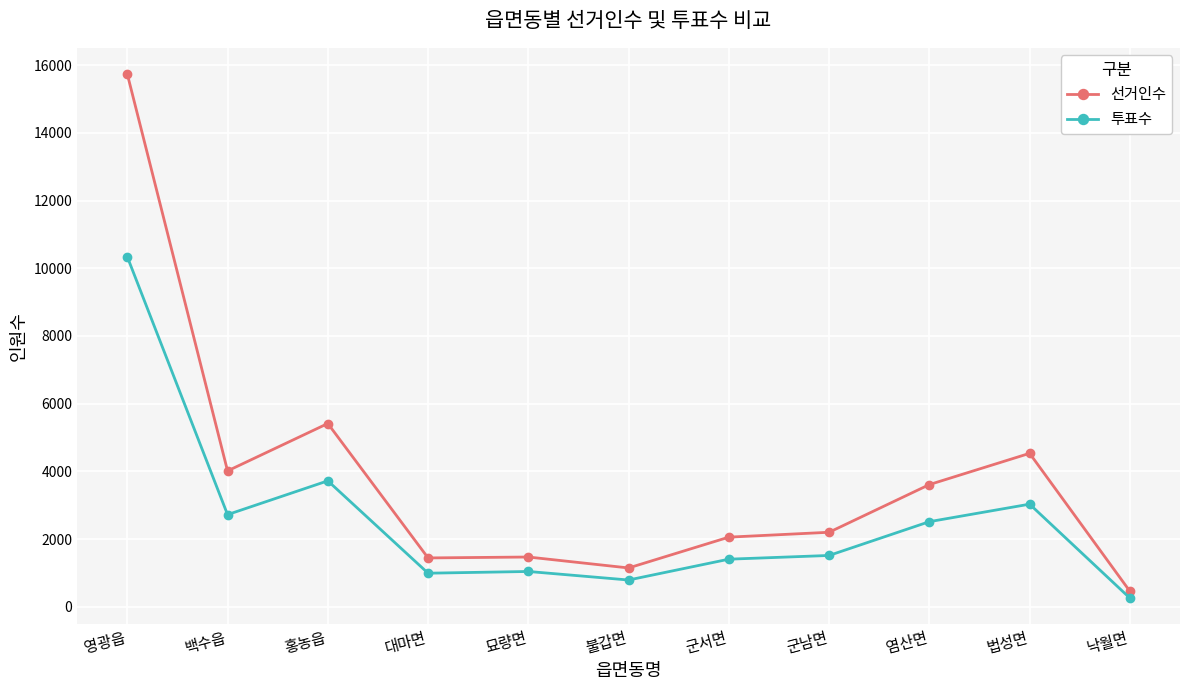

What is the total value across all series at 홍농읍?

9137